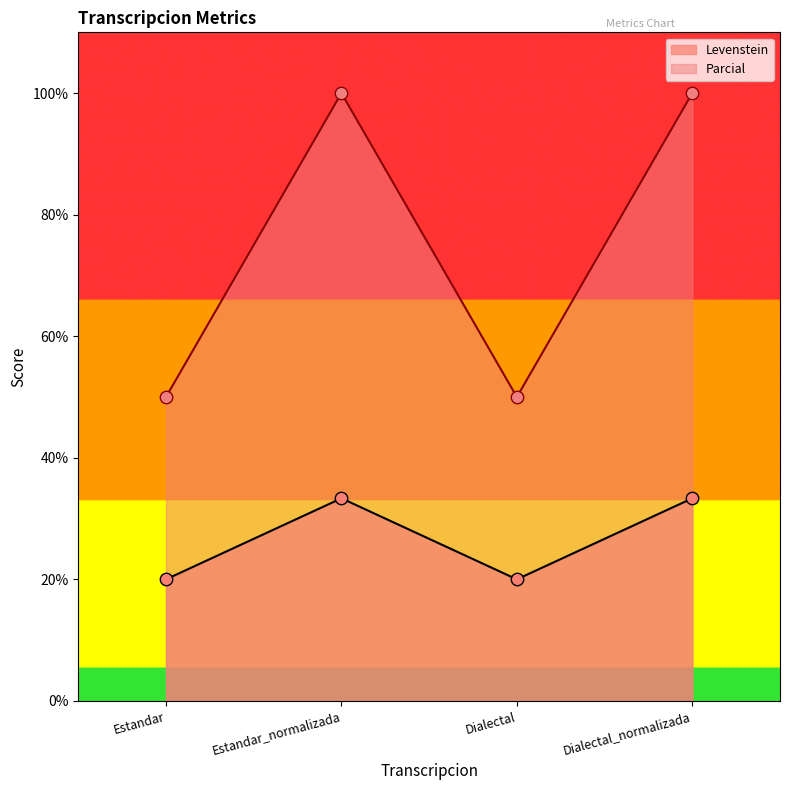

Which series has the largest total across all categories?

Parcial